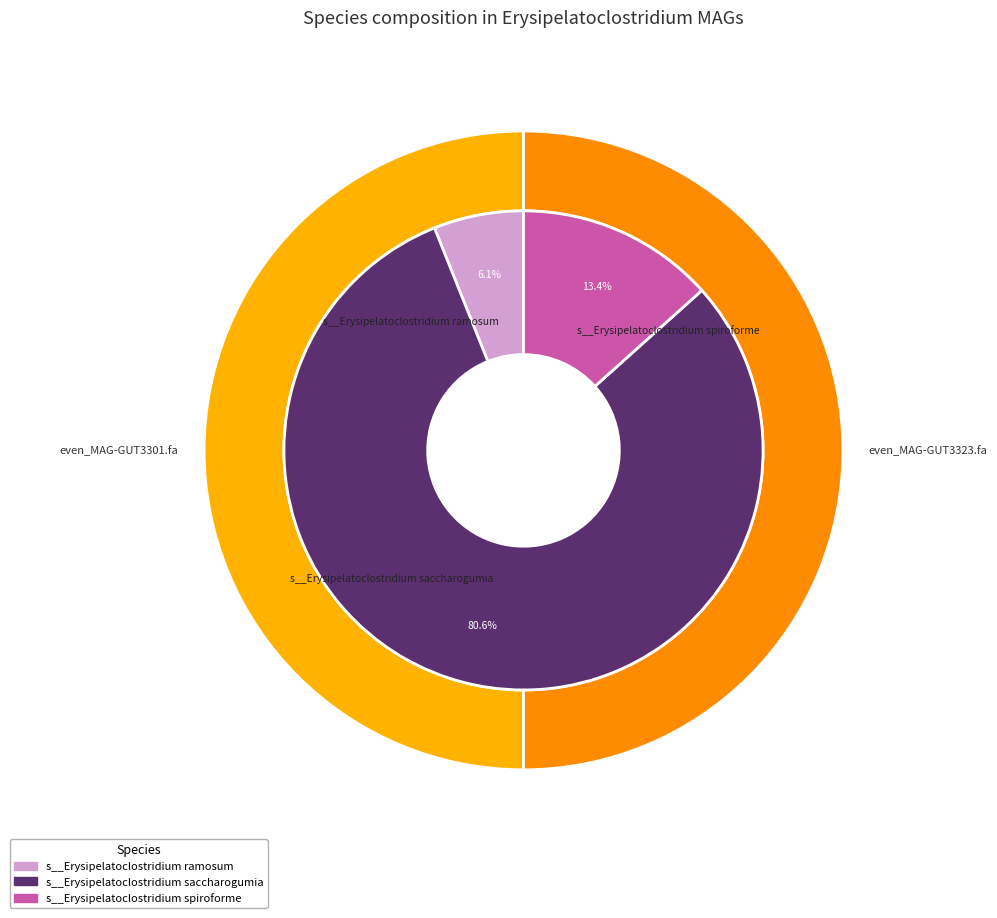

At even_MAG-GUT3323.fa, list the series in order from smallest to largest.

s__Erysipelatoclostridium ramosum, s__Erysipelatoclostridium spiroforme, s__Erysipelatoclostridium saccharogumia